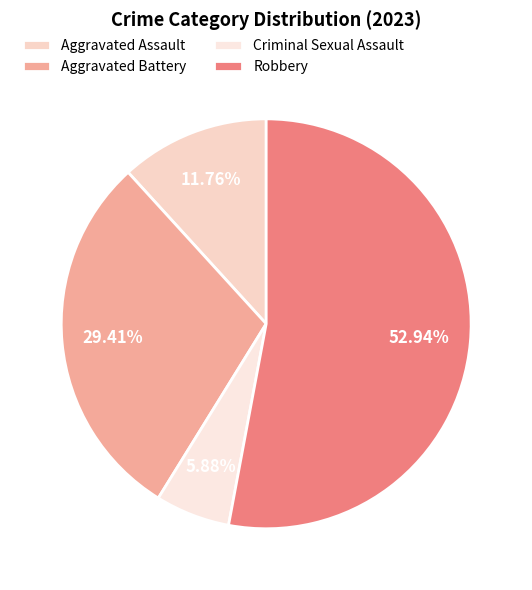

What is the majority slice?

Robbery